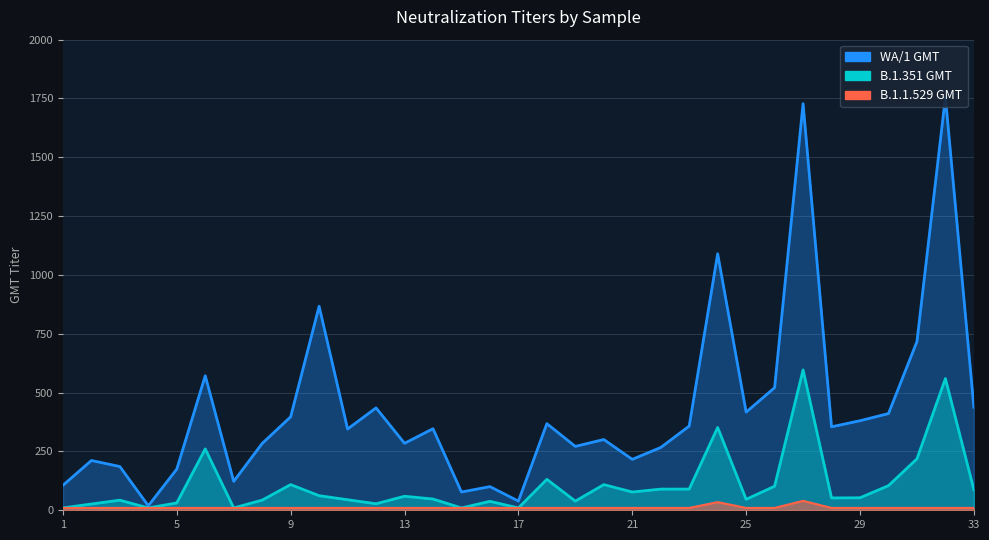

What is the spread (max minus min) of values at 5?

164.8